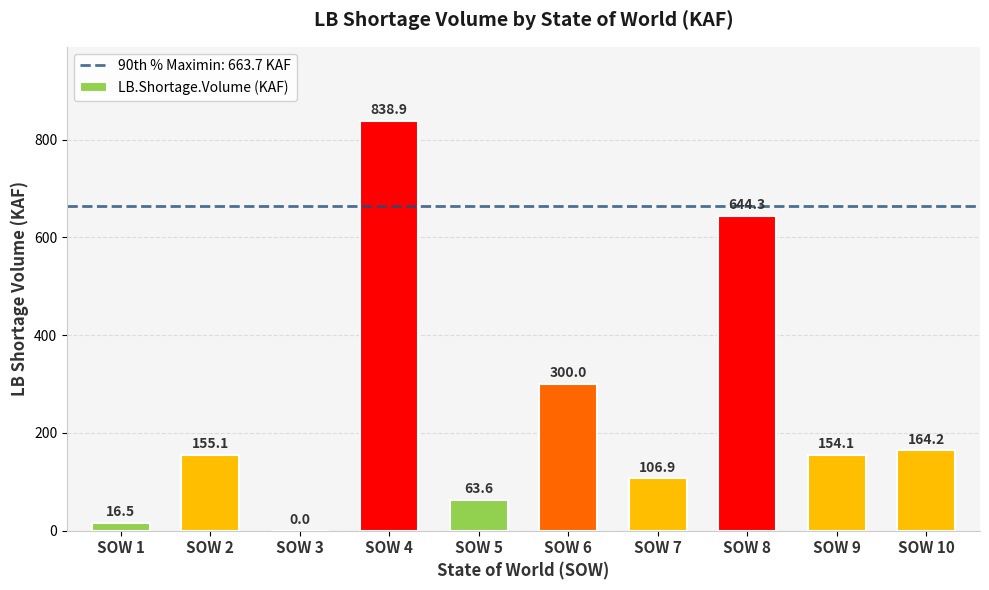

What is the sum of all values?

2443.6